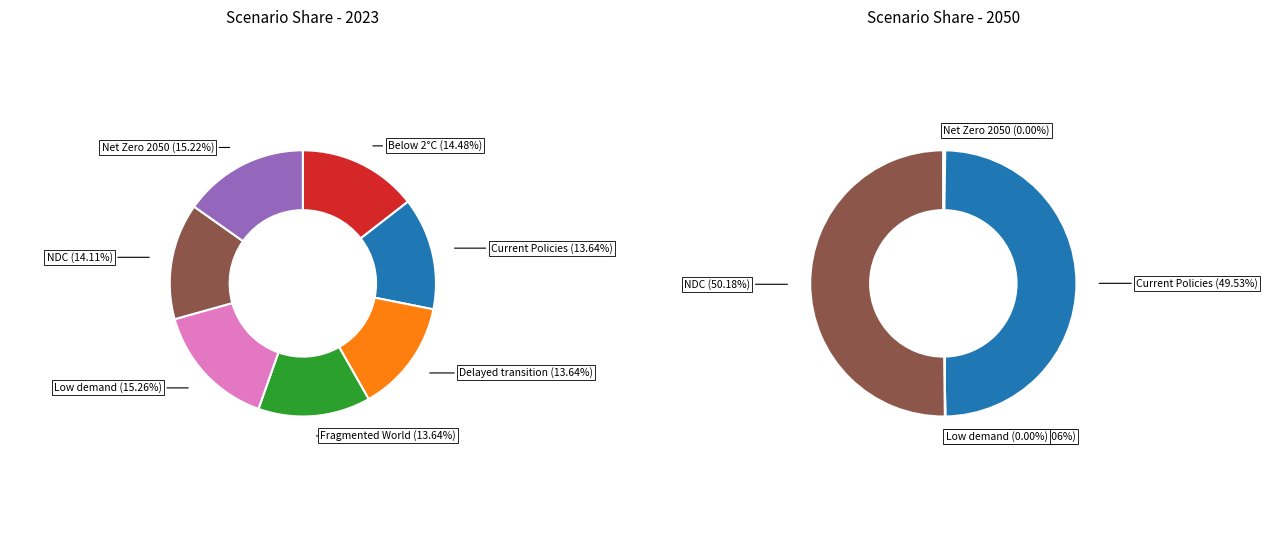

How many slices are in this pie chart?

7